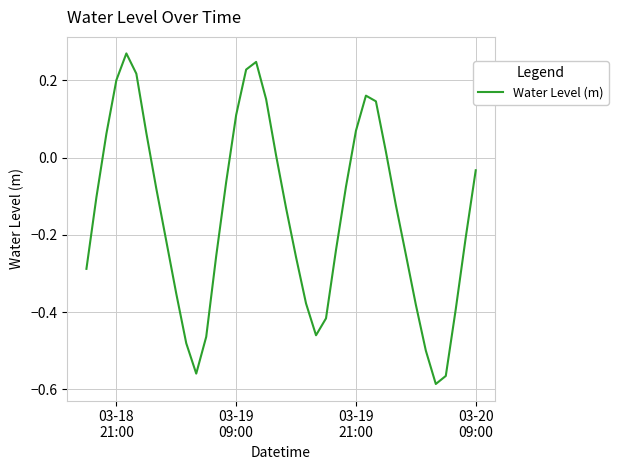

How many interior local peaks (higher than both neighbors) does the data have?

3